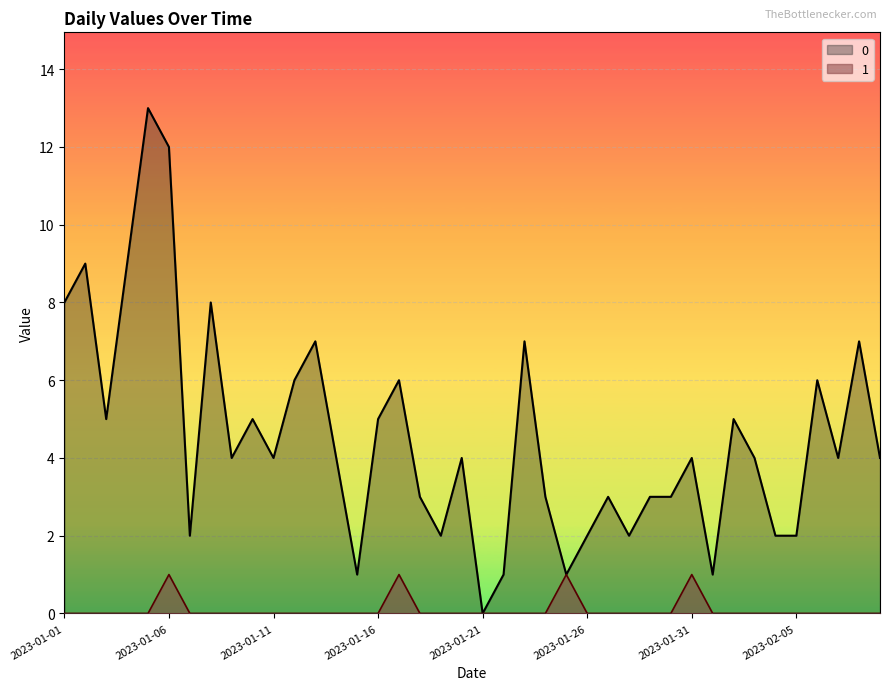

True or false: 0 and 1 cross at least once.

False